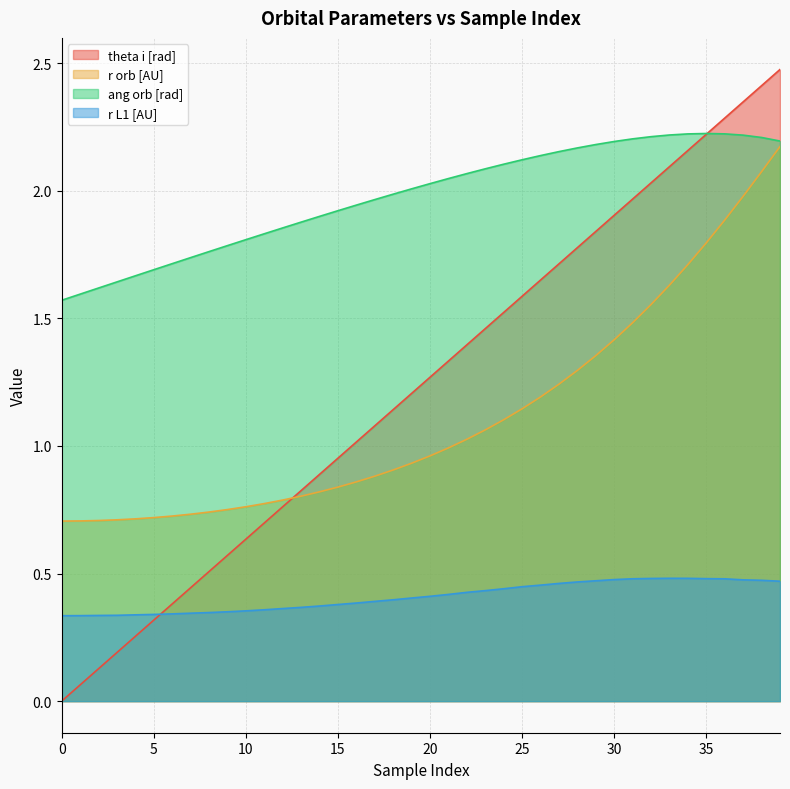

What is the sum of all r L1 [AU] values?

16.4